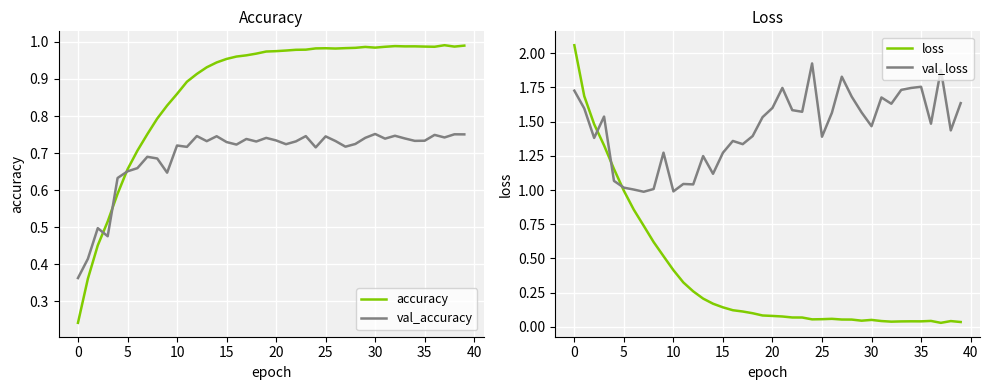

Is it true that val_loss equals 1.6 at 20?

True